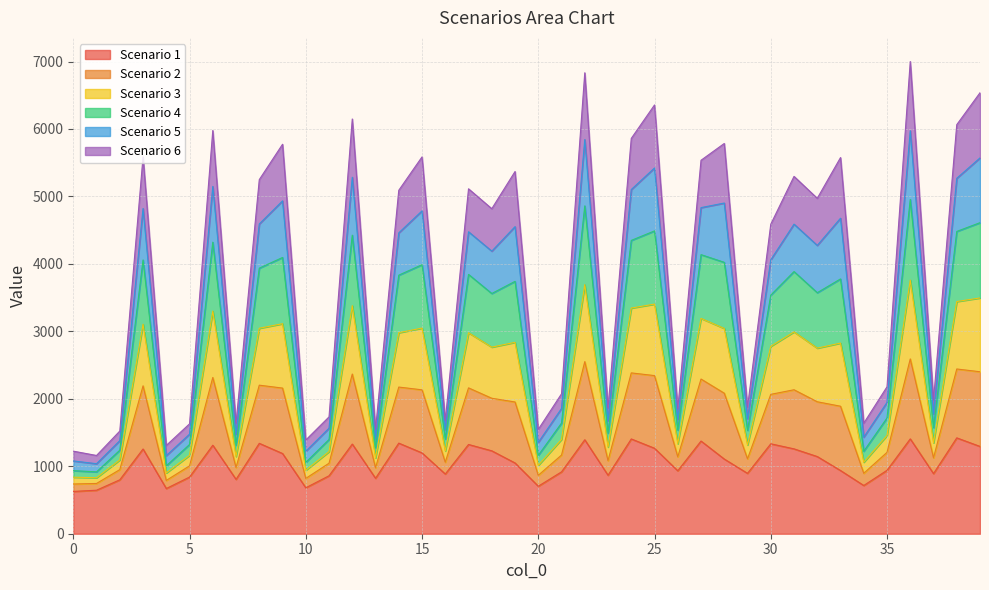

What is the maximum value for Scenario 1?

1421